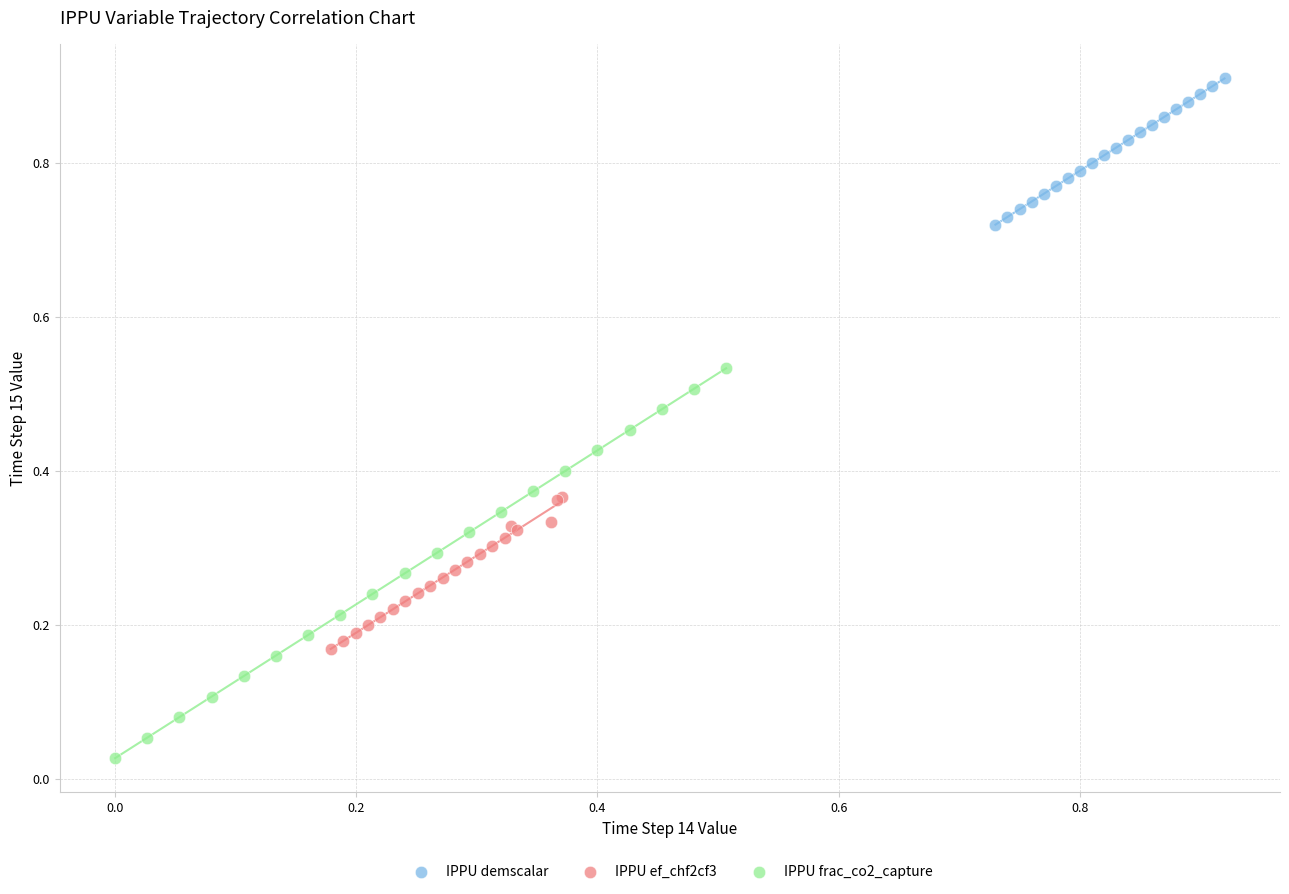

Which series has the widest spread of Y values?

IPPU frac_co2_capture